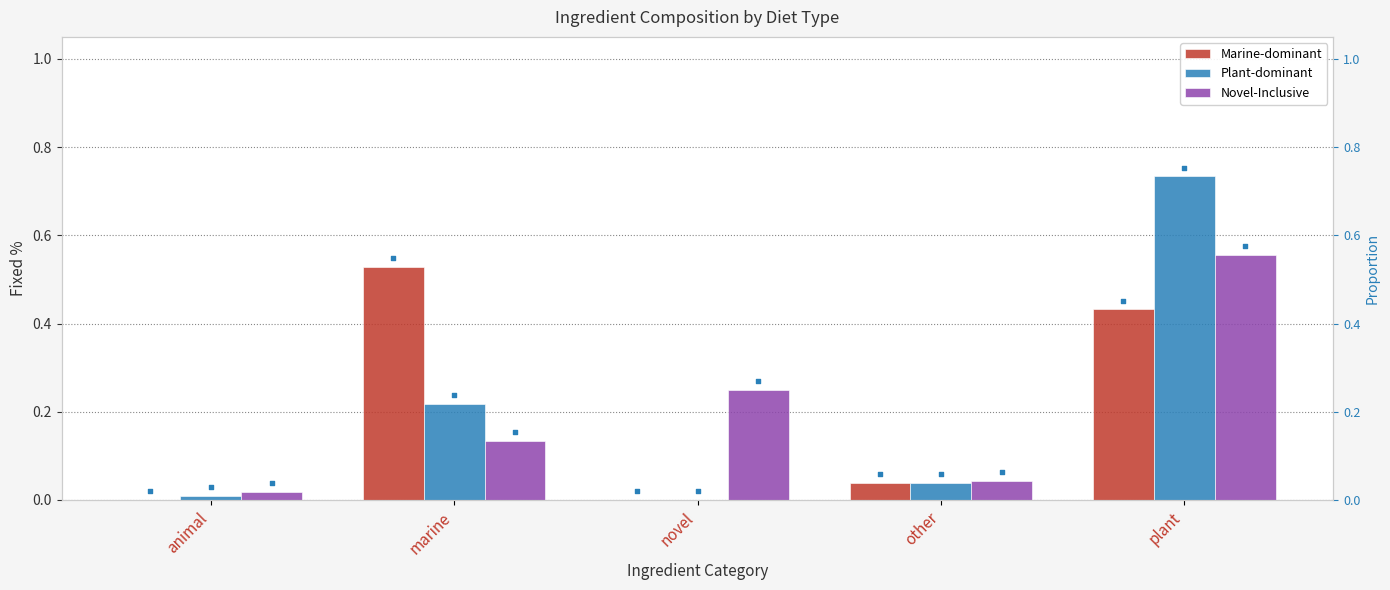

Which series contains the lowest Y value?

Marine-dominant